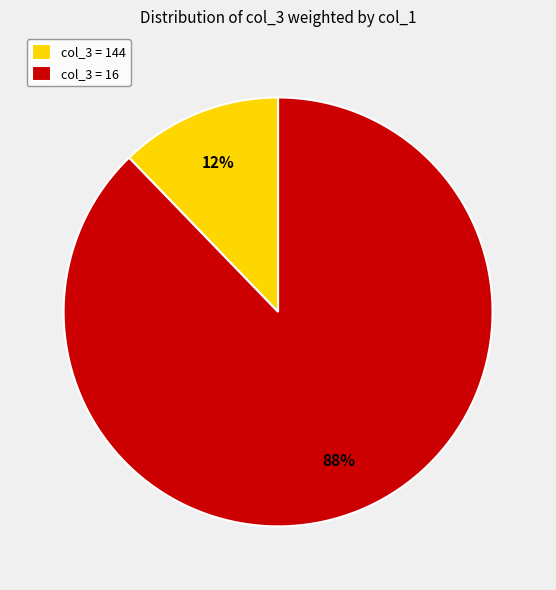

Between col_3 = 16 and col_3 = 144, which is larger?

col_3 = 16